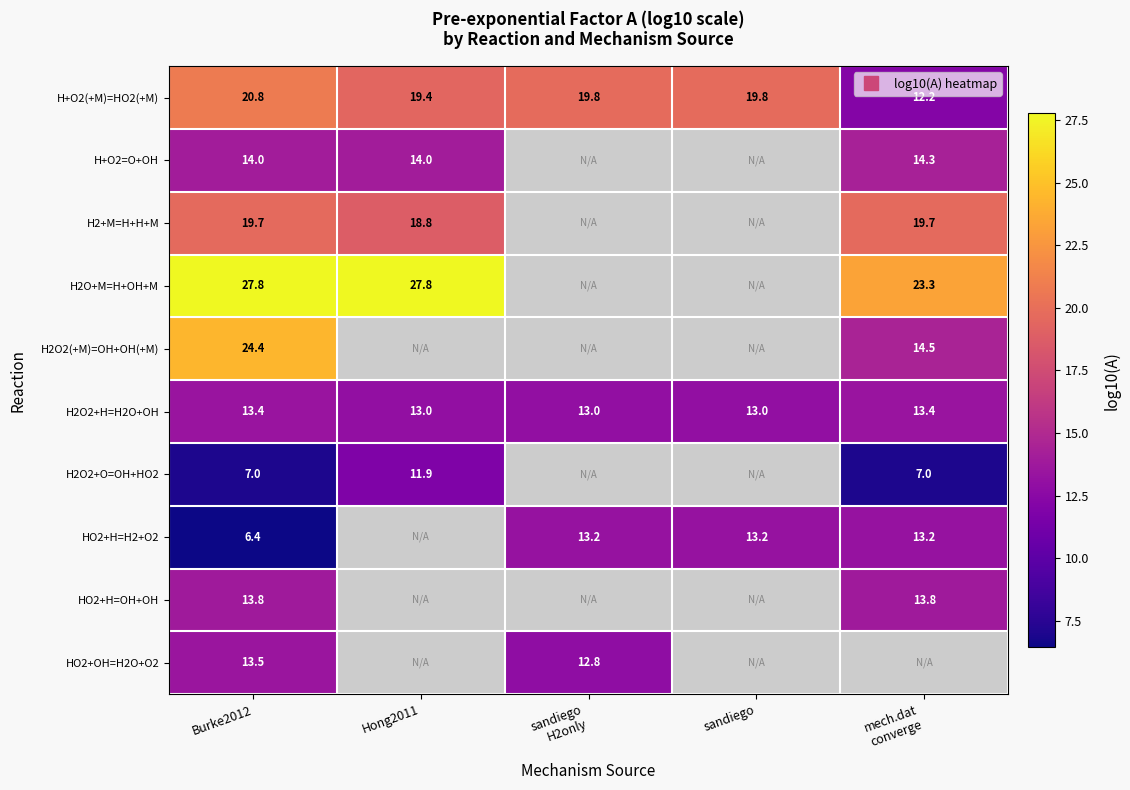

Is the value of H+O2(+M)=HO2(+M) at mech.dat converge greater than the value of HO2+OH=H2O+O2 at Hong2011?

No